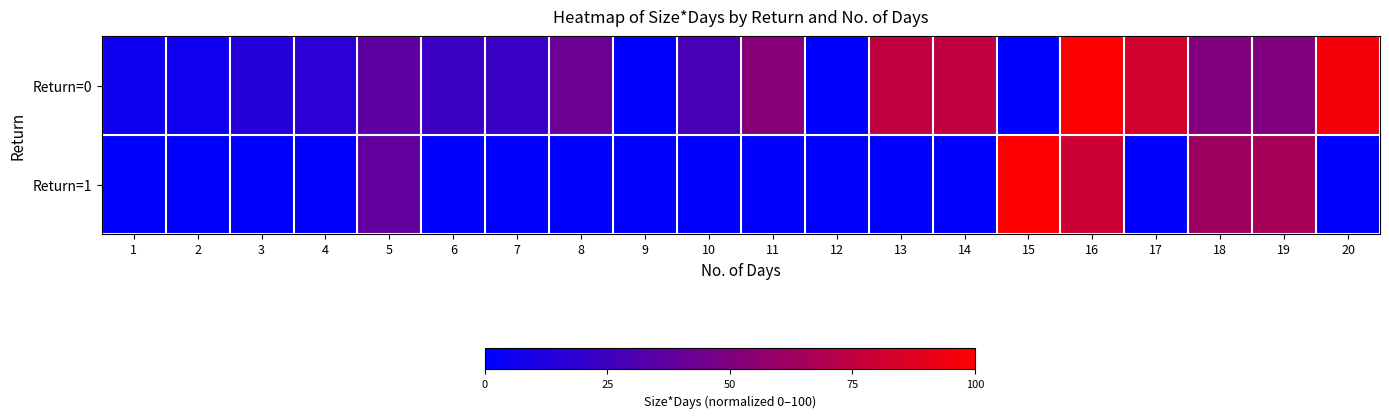

Which label corresponds to the smallest value in the chart?

9